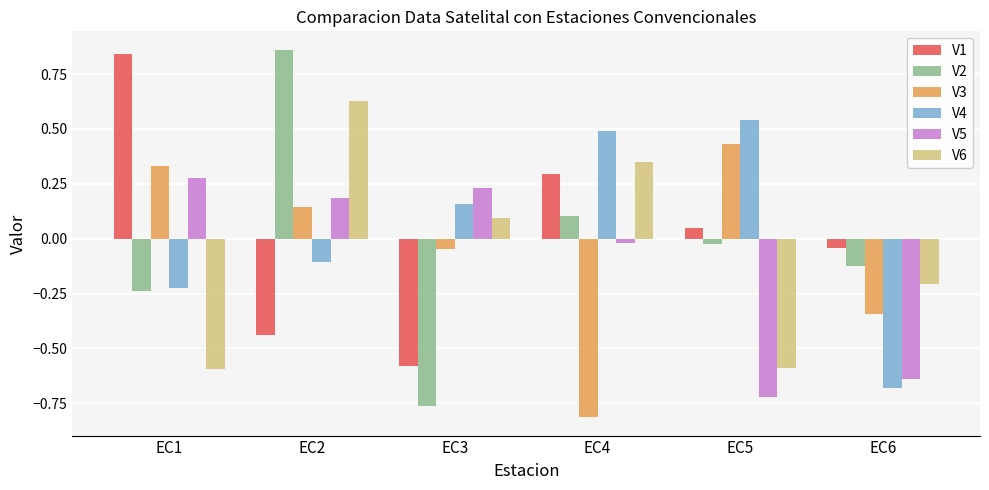

True or false: V5 has a value of -0.4 at EC5.

False